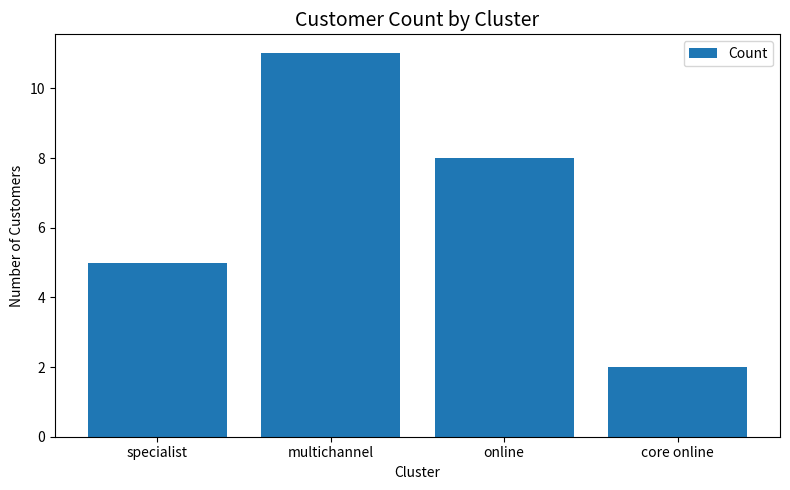

Read the value at core online.

2